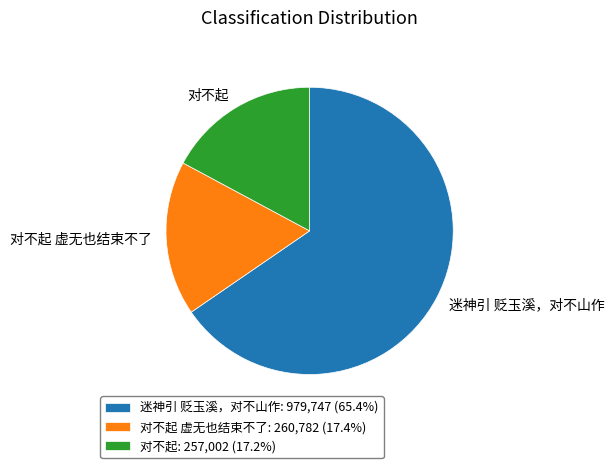

Approximately how many times larger is the value at 迷神引 贬玉溪，对不山作: 979,747 (65.4%) compared to 对不起 虚无也结束不了: 260,782 (17.4%)?

3.8